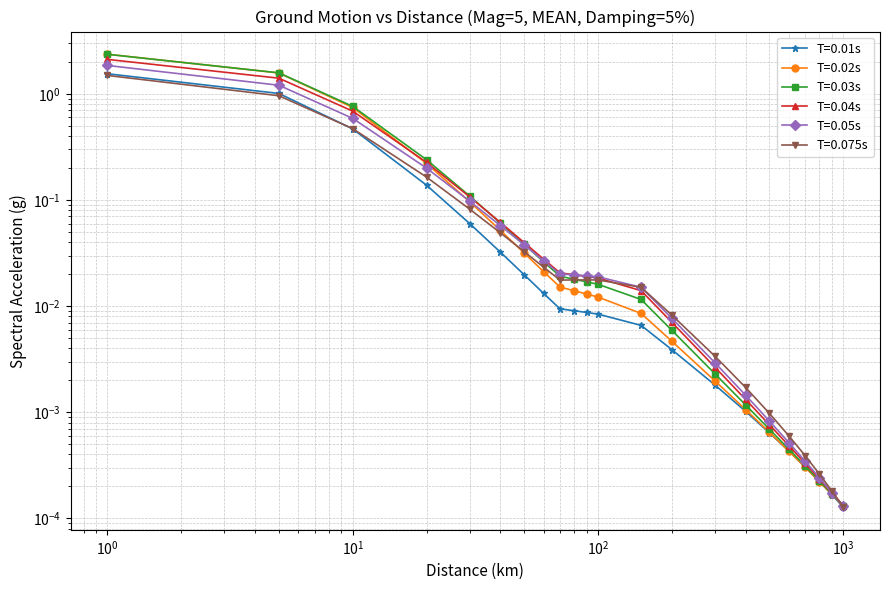

Between $\mathdefault{10^{-2}}$ and $\mathdefault{10^{4}}$, which series saw the biggest shift?

0.02